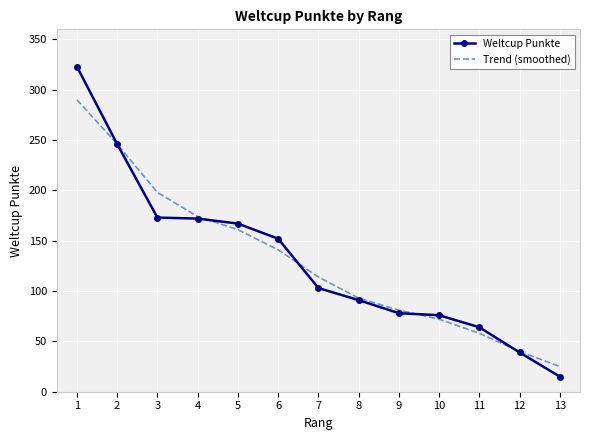

What is the total value across all series at 12?

79